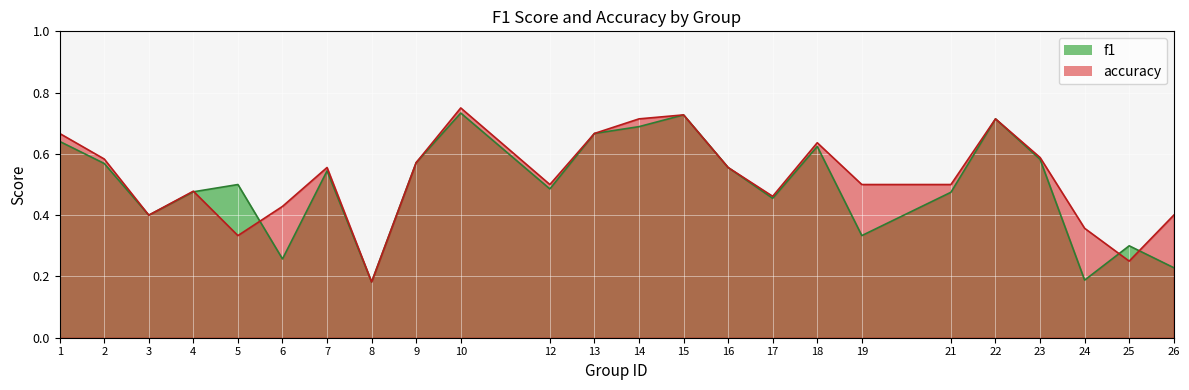

Which series ends up on top after the final intersection of f1 and accuracy?

accuracy